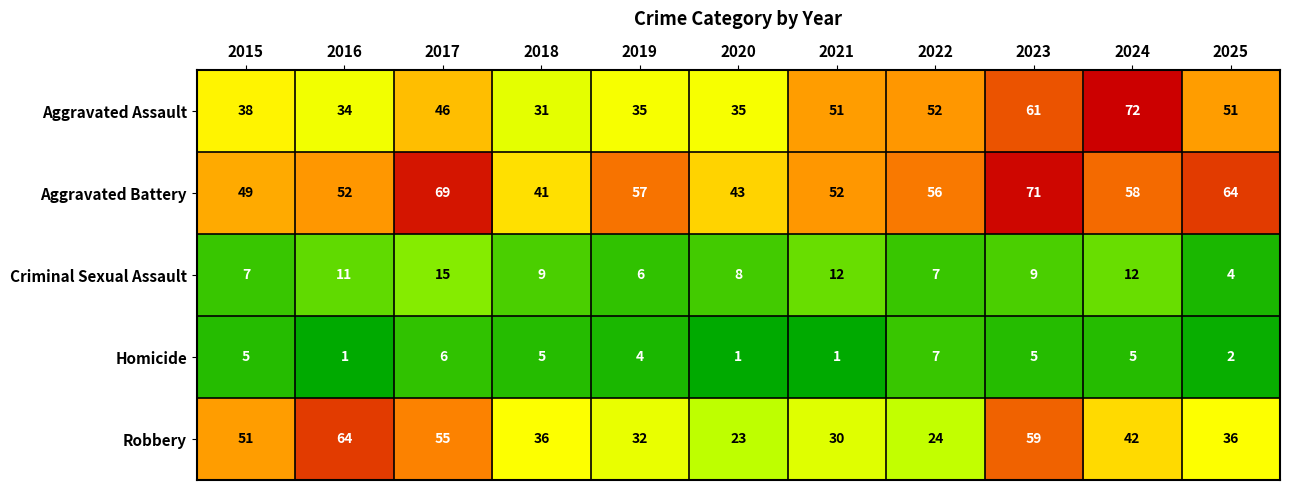

The value of Aggravated Assault at 2022 is 52. True or false?

True